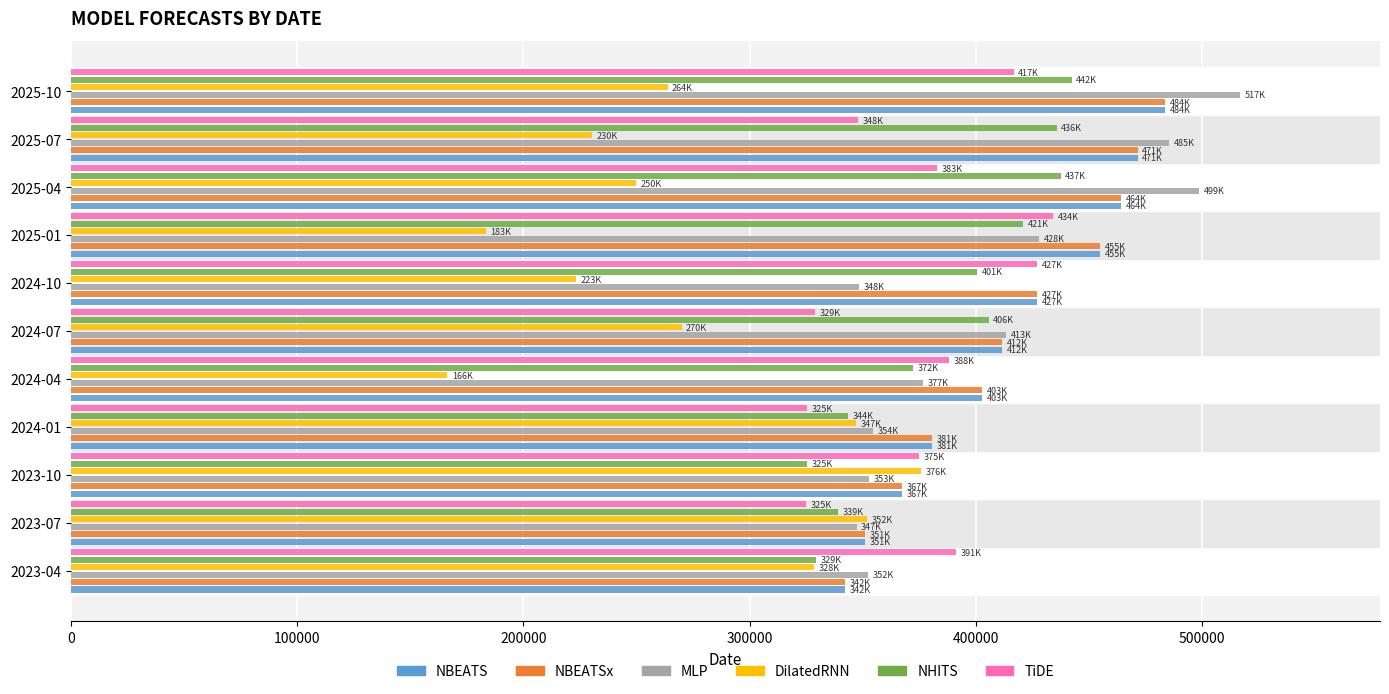

What is the difference between the second highest and minimum values in the NBEATSx series?

129176.2